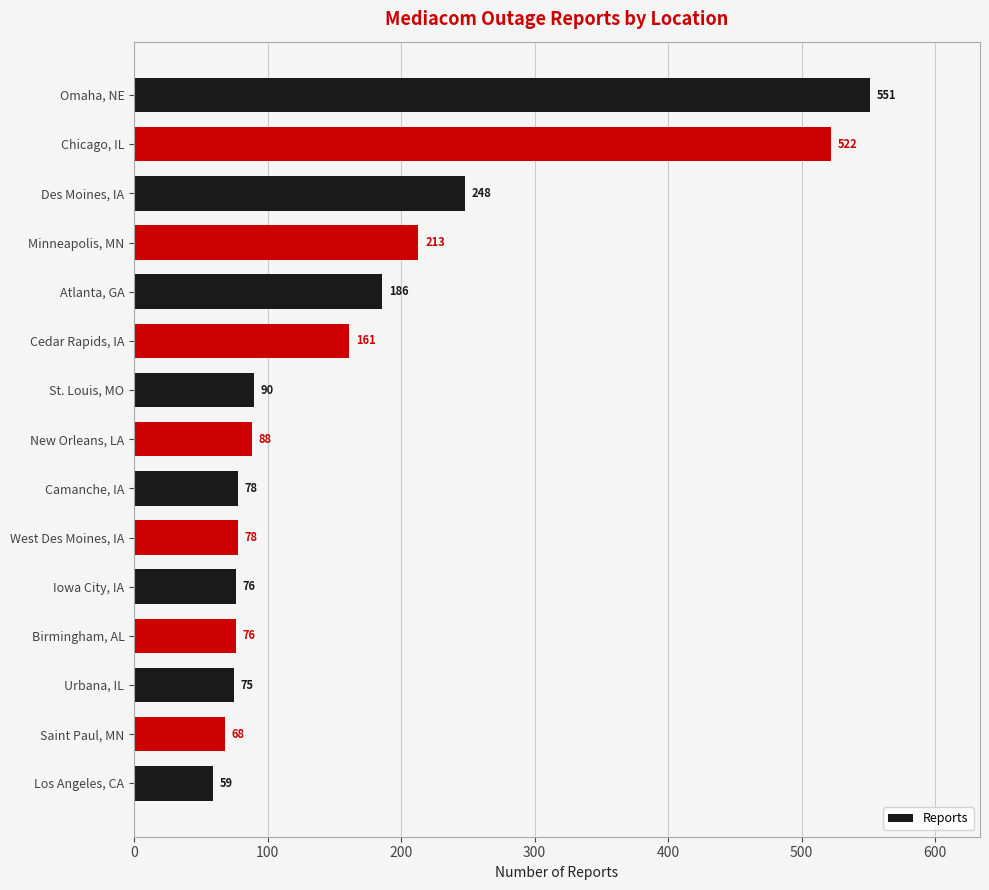

True or false: the data shows 94 at Cedar Rapids, IA.

False